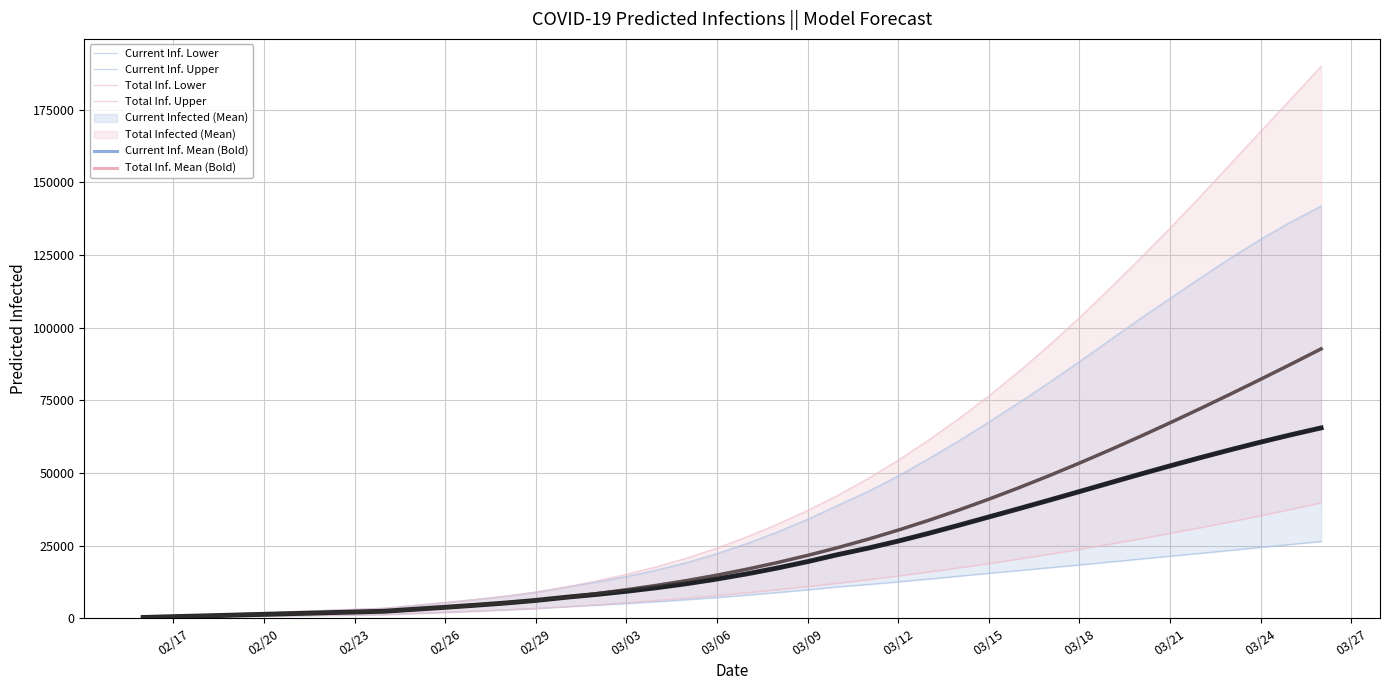

Reading left to right, extract all data points from this chart.

predicted_current_infected_mean: 267	535	802	1070	1337	1604	1872	2139	2407	3086	3761	4466	5230	6121	7207	8175	9265	10496	11889	13485	15284	17280	19477	21884	24102	26548	29184	31972	34838	37706	40615	43575	46556	49520	52417	55232	57960	60589	63100	65474
predicted_current_infected_lower: 140	280	420	560	700	840	980	1120	1260	1644	2027	2430	2867	3363	3958	4489	5070	5700	6385	7137	7957	8839	9781	10789	11621	12524	13477	14464	15461	16426	17382	18356	19348	20350	21352	22355	23364	24382	25403	26424
predicted_current_infected_upper: 381	762	1143	1524	1905	2286	2667	3048	3429	4420	5405	6442	7588	8974	10738	12422	14350	16577	19178	22240	25748	29680	34043	38866	43615	48967	54841	61036	67517	74215	81135	88303	95674	102991	110058	117062	123952	130403	136349	141791
predicted_total_infected_mean: 267	535	802	1070	1337	1604	1872	2139	2407	3086	3761	4466	5230	6121	7207	8442	9800	11298	12959	14822	16888	19152	21617	24291	27188	30309	33650	37202	40959	44914	49057	53375	57854	62479	67238	72120	77112	82206	87392	92662
predicted_total_infected_lower: 140	280	420	560	700	840	980	1120	1260	1644	2027	2430	2867	3363	3958	4629	5350	6120	6945	7837	8797	9819	10901	12049	13266	14552	15908	17332	18824	20384	22011	23706	25468	27296	29190	31152	33183	35283	37452	39690
predicted_total_infected_upper: 381	762	1143	1524	1905	2286	2667	3048	3429	4420	5405	6442	7588	8974	10738	12803	15112	17720	20702	24145	28034	32347	37091	42295	48035	54372	61282	68624	76491	84953	93937	103414	113393	123693	134202	145096	156299	167493	178644	189826